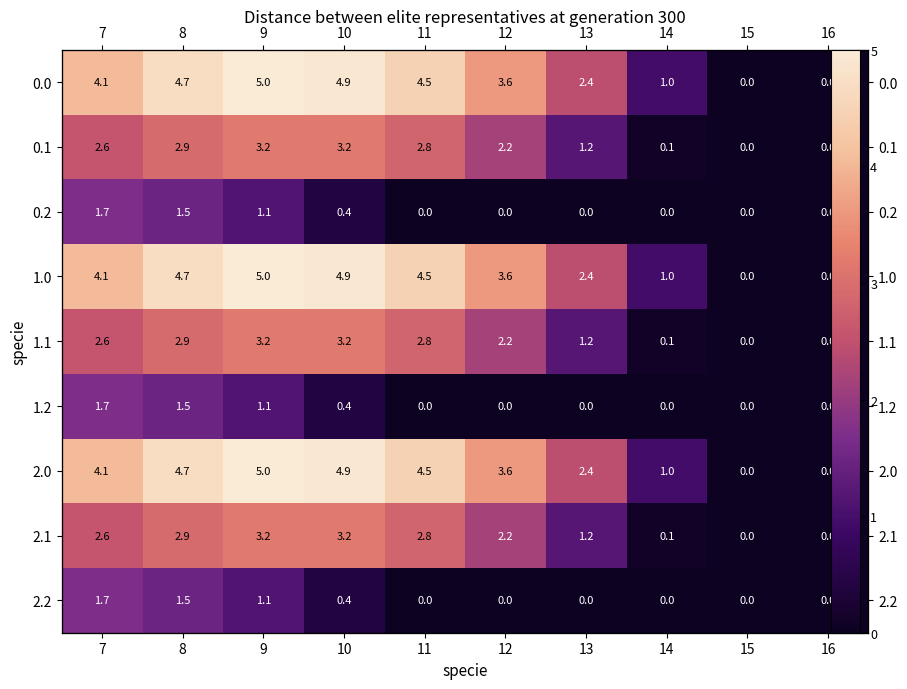

List the series in order of their peak value, highest first.

0.0, 1.0, 2.0, 0.1, 1.1, 2.1, 0.2, 1.2, 2.2